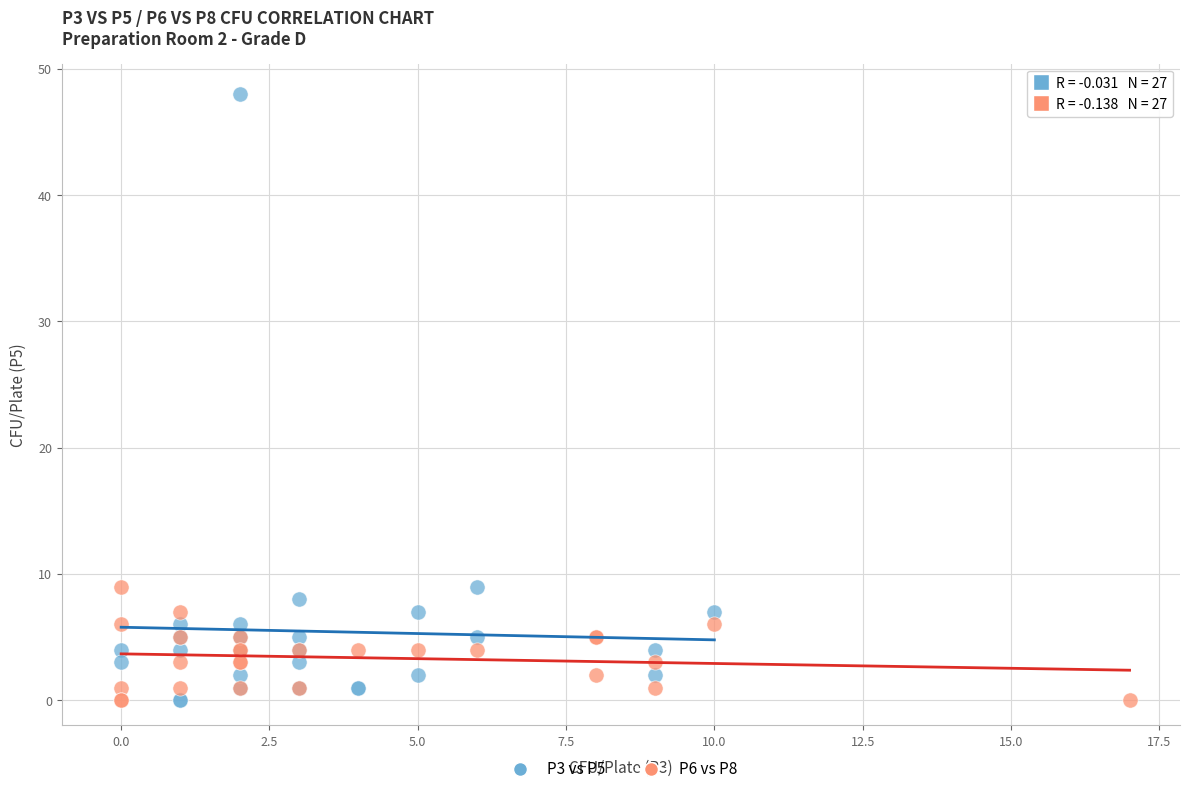

Which series has the widest spread of Y values?

P3 vs P5